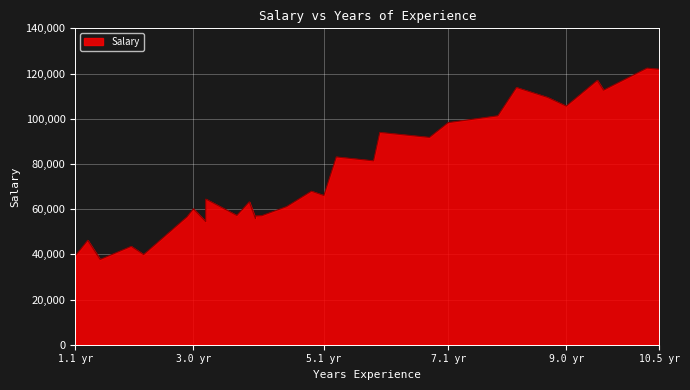

How many points are higher than both their immediate neighbors (excluding endpoints)?

11